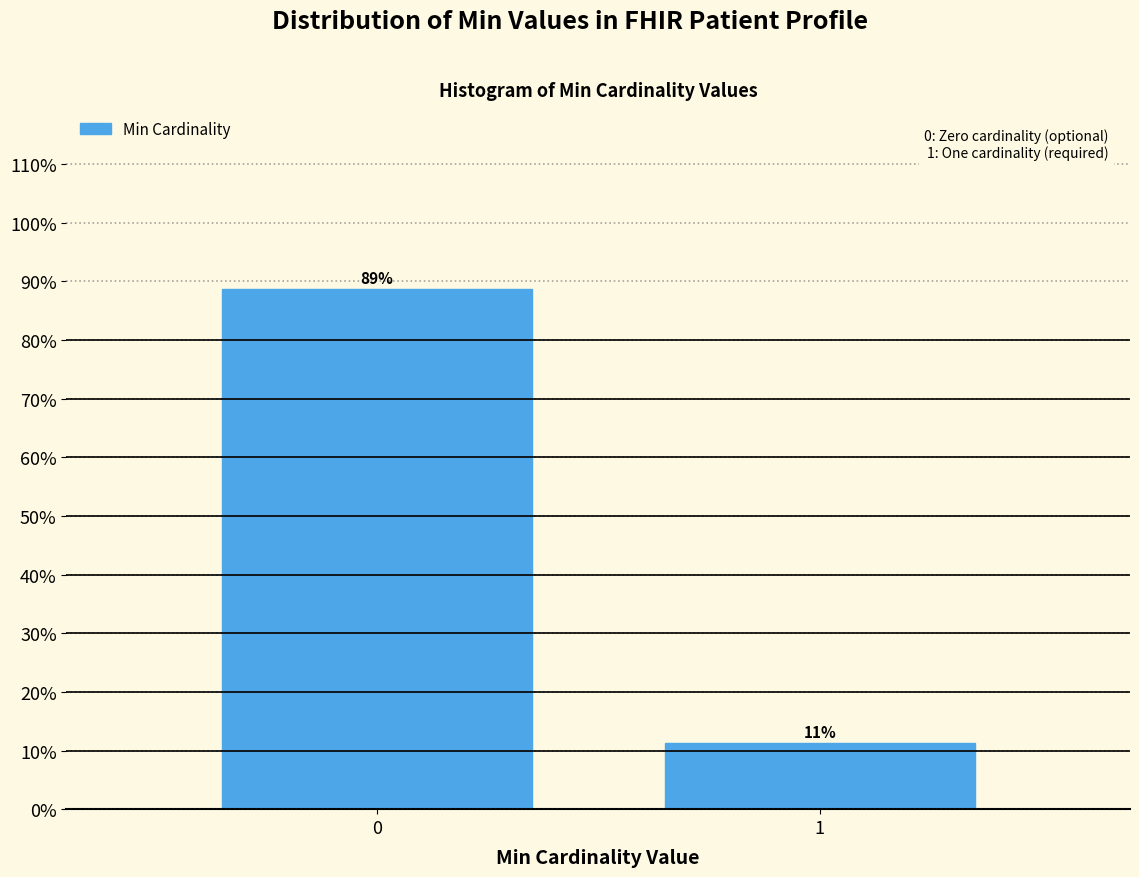

What is the value of the 1st bar from the left?

88.7